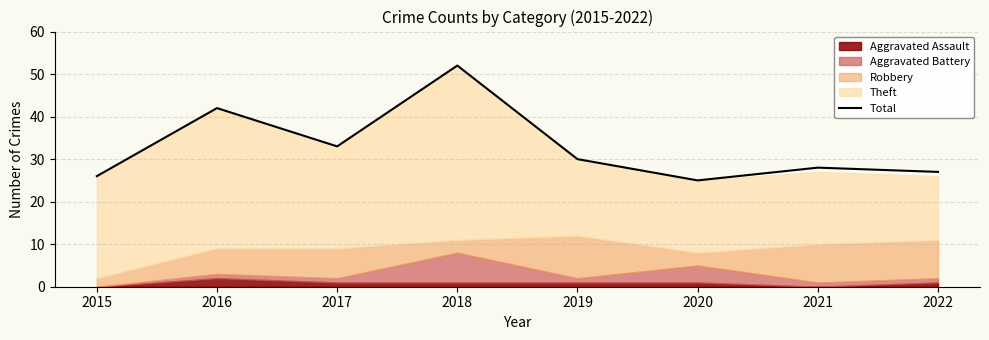

Which label corresponds to the smallest value in the chart?

2020